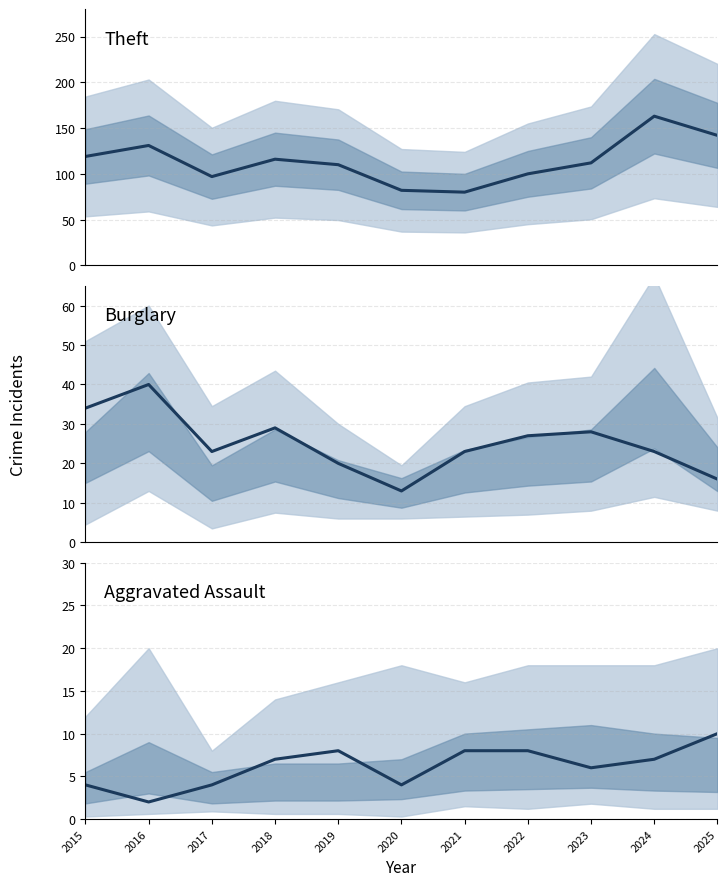

At 2025, list the series in order from smallest to largest.

Aggravated Assault, Burglary, Theft